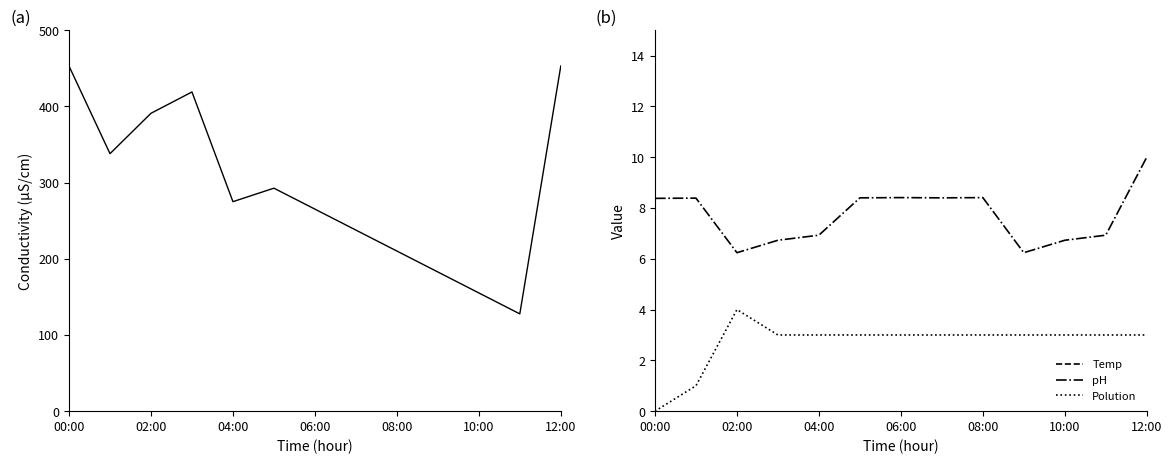

What is the label of the 1st point from the left?

00:00